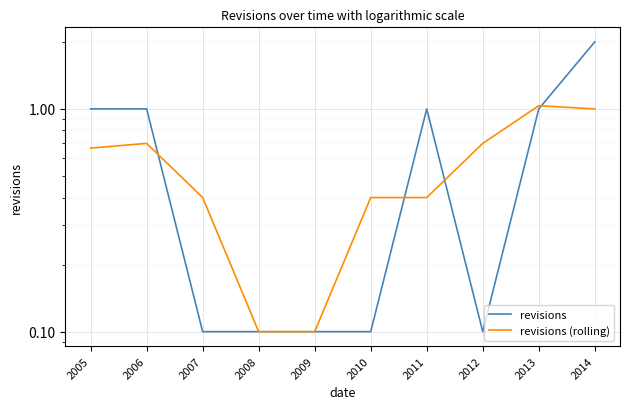

True or false: revisions (rolling) and revisions intersect in this chart.

True